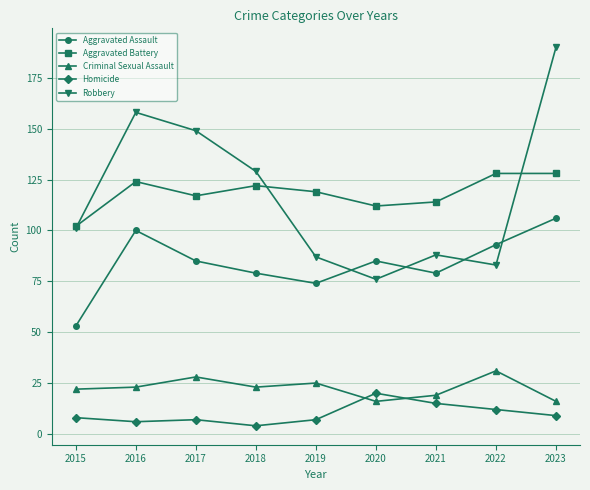

How many data points in Criminal Sexual Assault are less than 23?

4